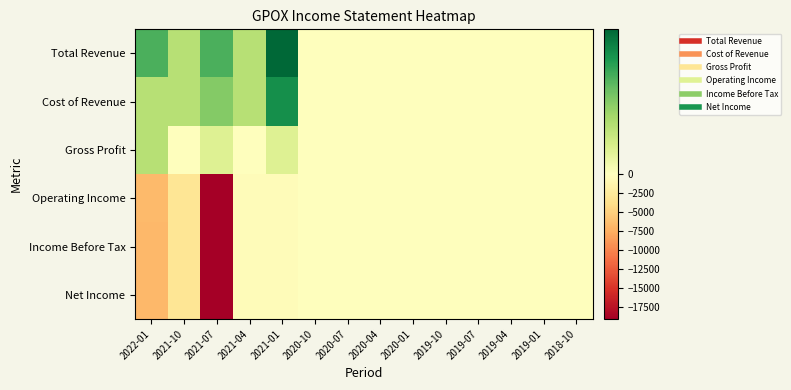

Between 2021-07 and 2019-10, which is larger?

2021-07